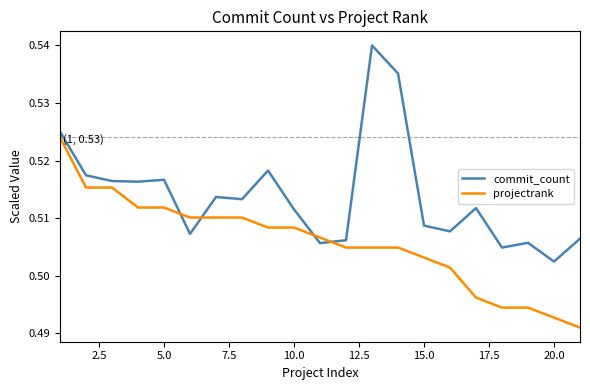

Which series has the widest spread of values?

commit_count